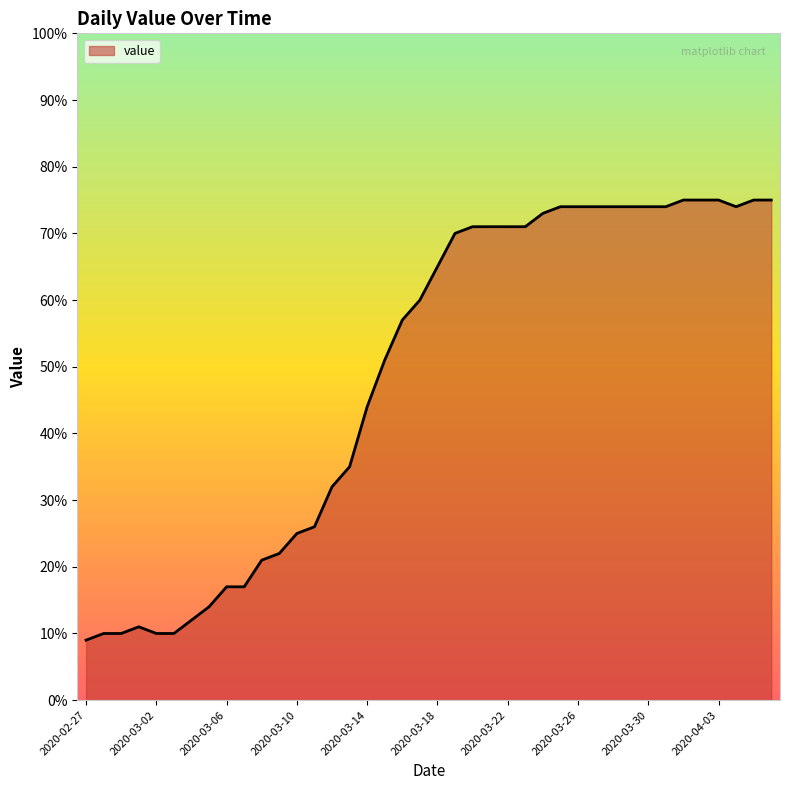

What is the average value?

49